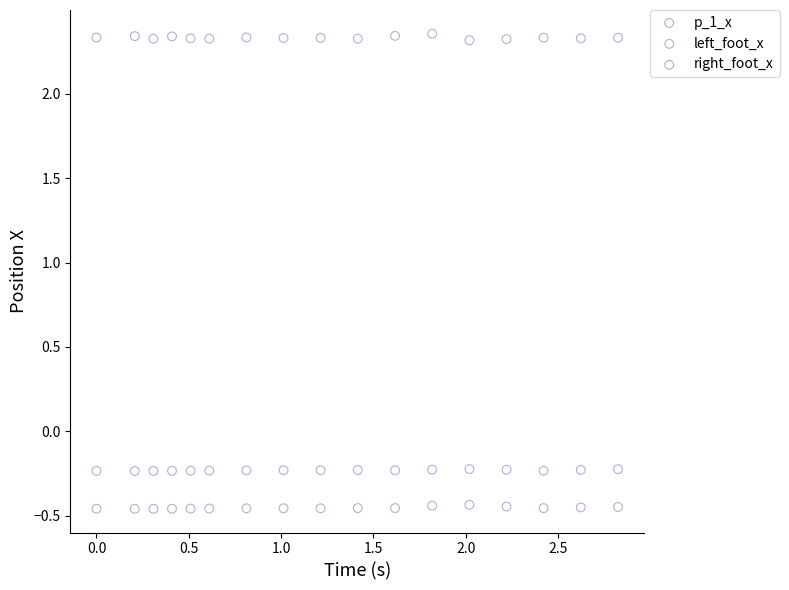

Which series reaches the maximum Y coordinate?

right_foot_x